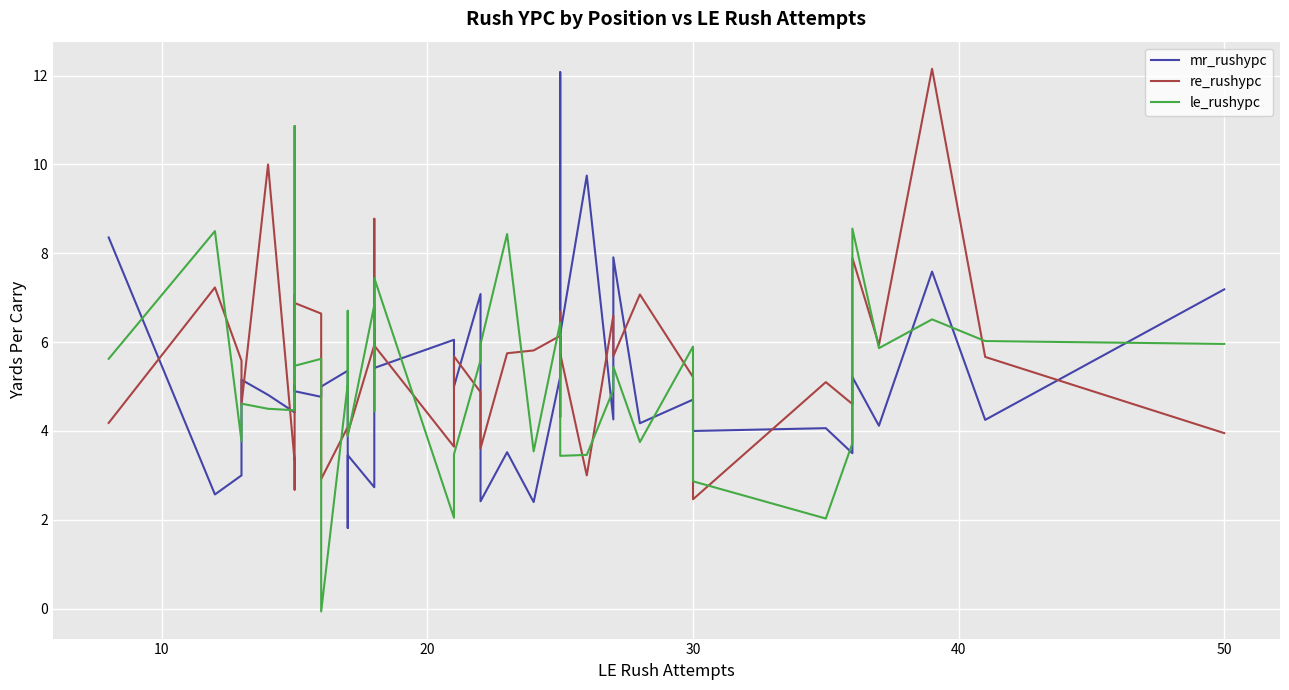

What is the difference between the maximum and second lowest values in the mr_rushypc series?

9.7